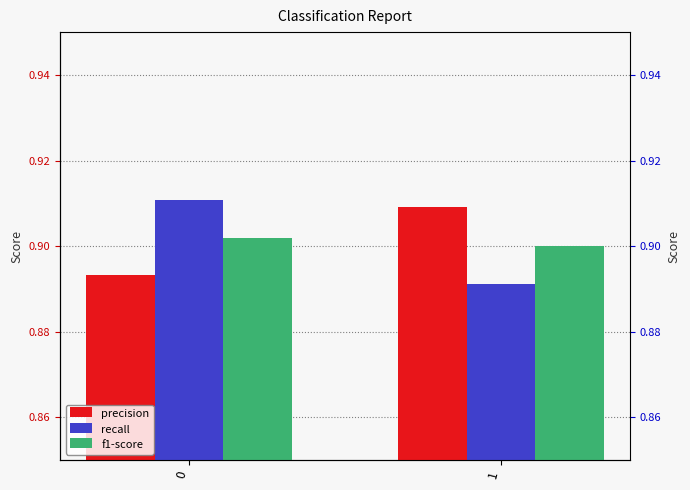

Which series has the largest range (max minus min)?

recall